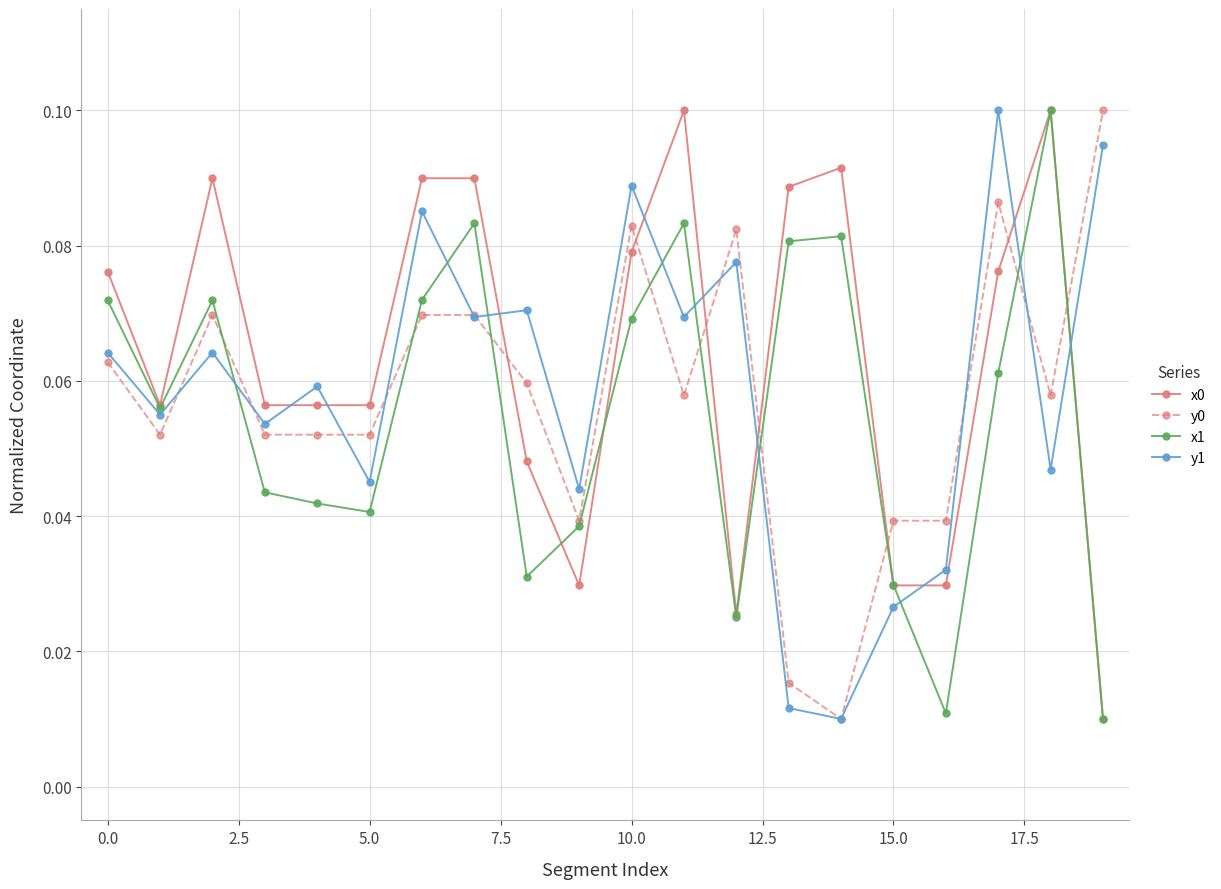

Count the x0 values in the range 0 to 1.

20